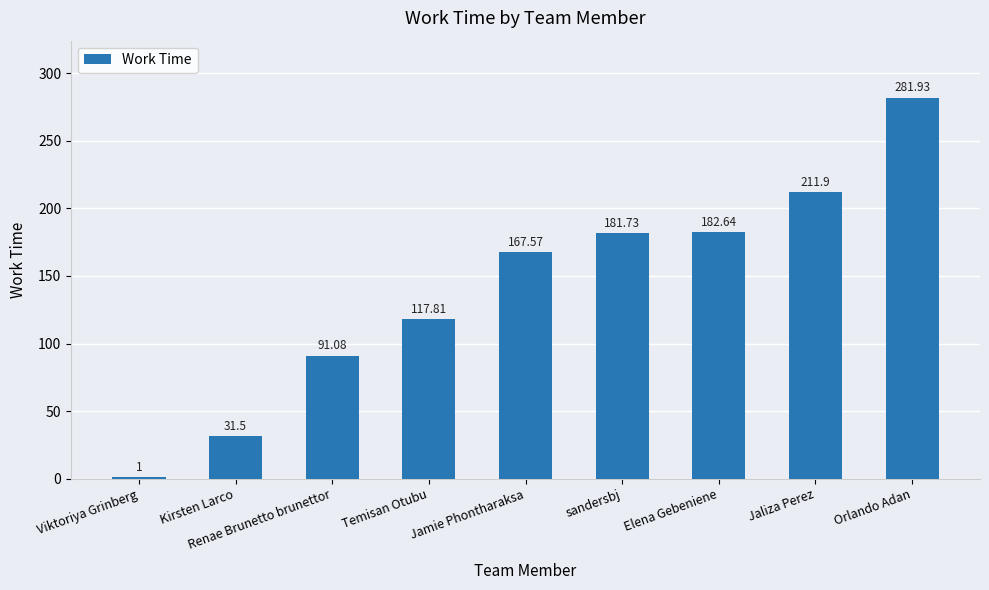

Rank the categories by value from highest to lowest.

Orlando Adan, Jaliza Perez, Elena Gebeniene, sandersbj, Jamie Phontharaksa, Temisan Otubu, Renae Brunetto brunettor, Kirsten Larco, Viktoriya Grinberg